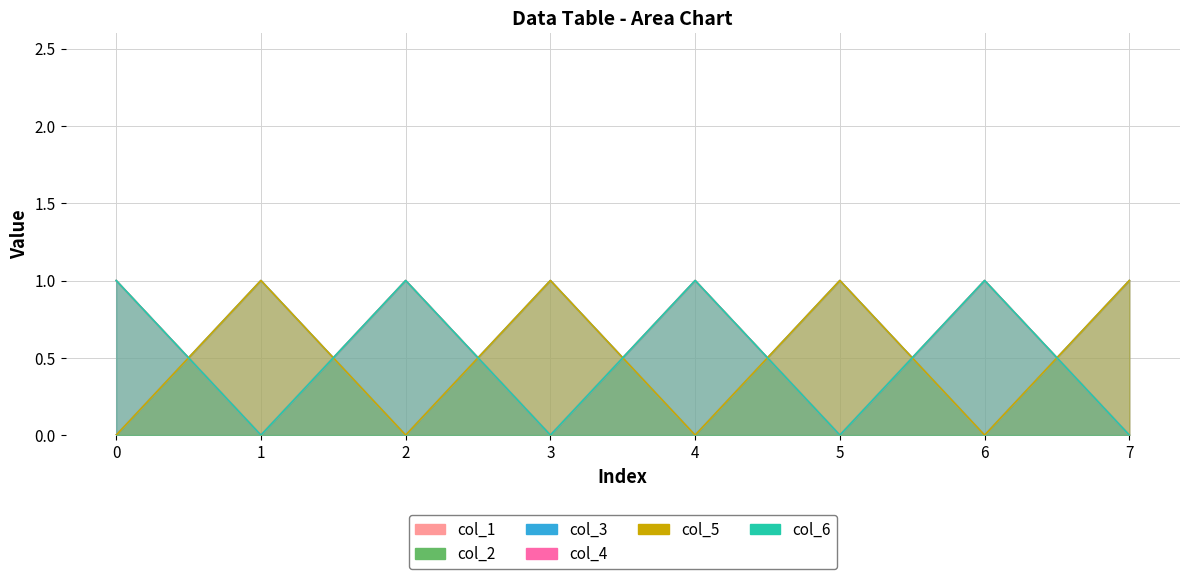

What are all the series names shown in the legend?

col_1, col_2, col_3, col_4, col_5, col_6